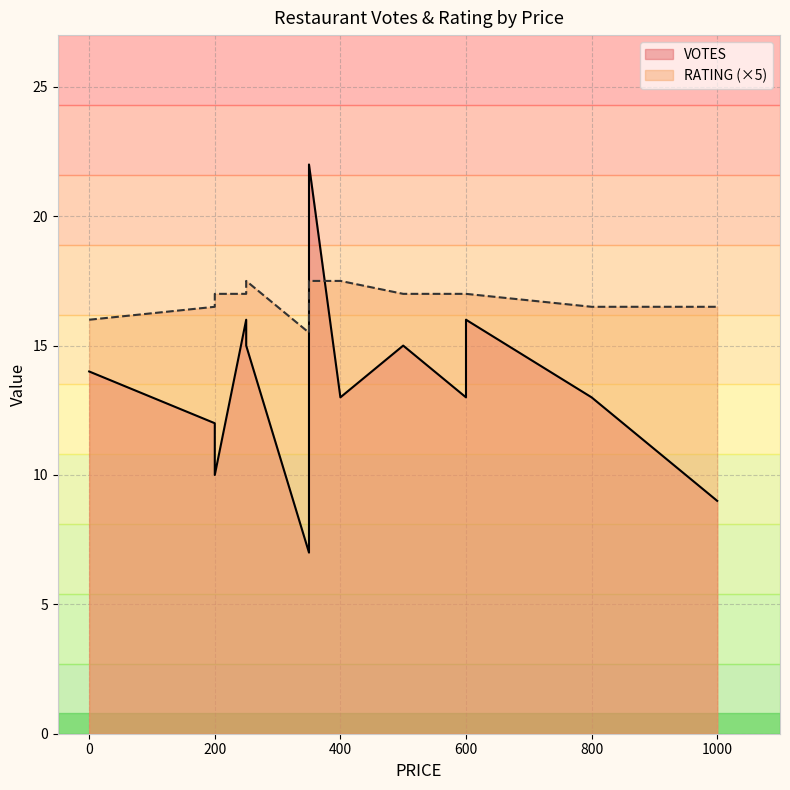

What is the difference between the VOTES values at 0 and 800?

1.0